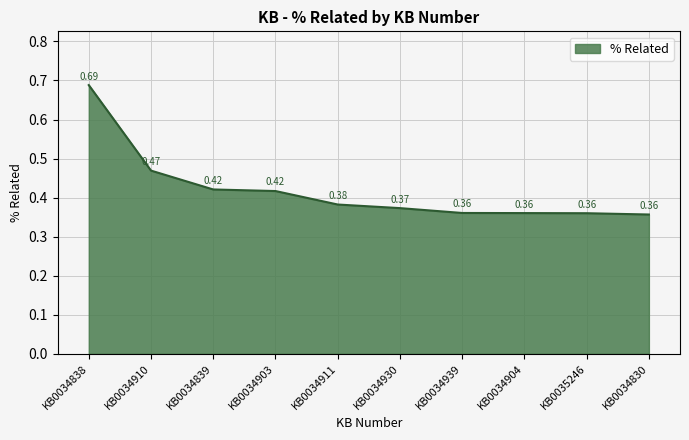

Which has a higher value, KB0034911 or KB0034939?

KB0034911